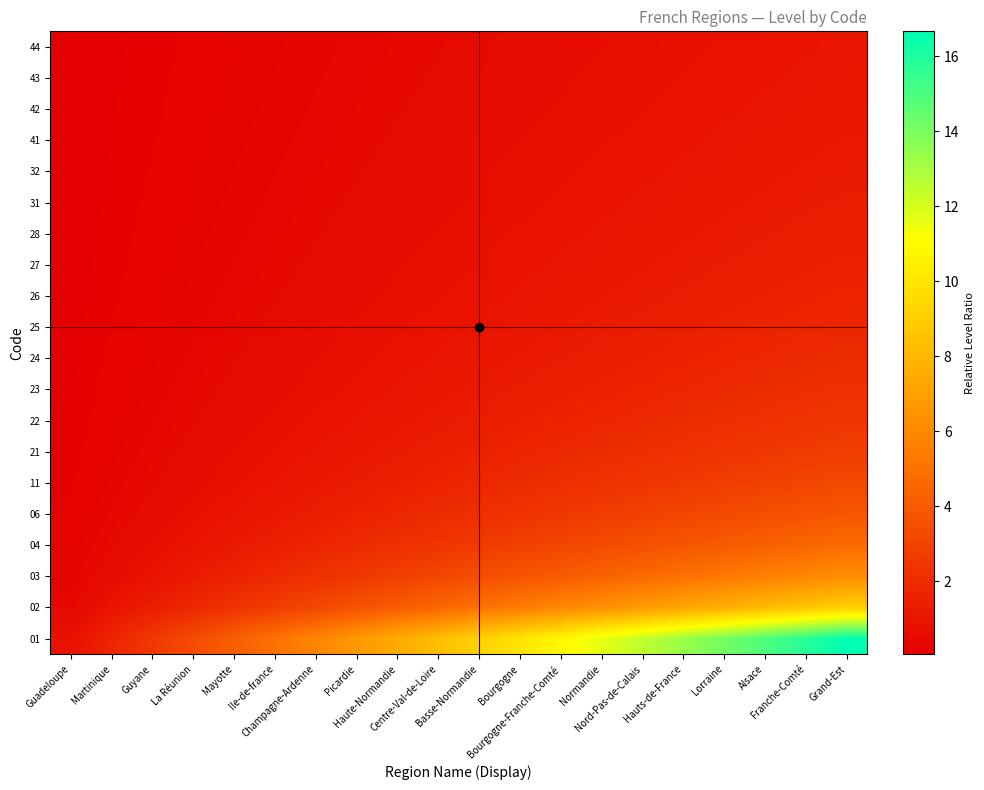

What is the difference between the highest and lowest values at Ile-de-france?

4.7